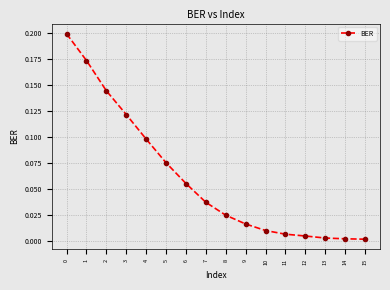

The value at 5 is 0.0. True or false?

False